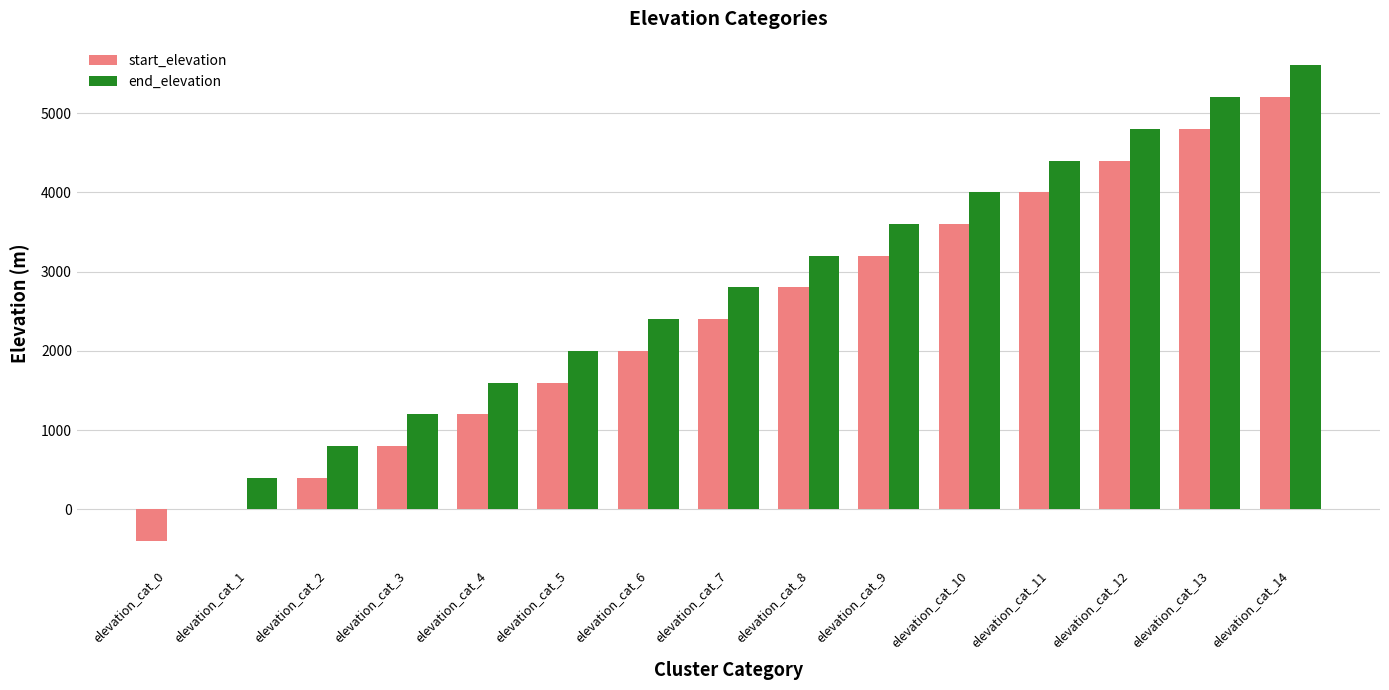

Reading left to right, list all the values displayed in this chart.

start_elevation: -400	0	400	800	1200	1600	2000	2400	2800	3200	3600	4000	4400	4800	5200
end_elevation: 0	400	800	1200	1600	2000	2400	2800	3200	3600	4000	4400	4800	5200	5600